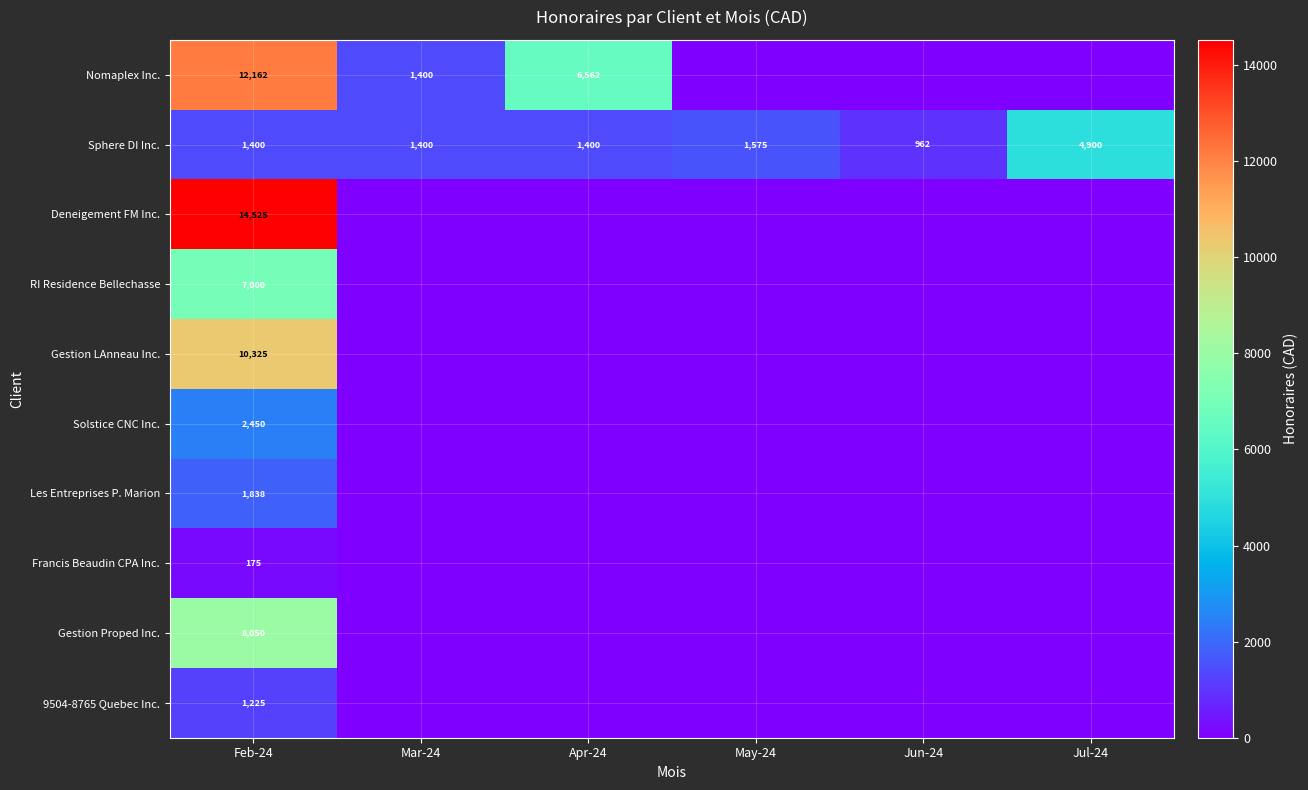

What is the greatest value displayed?

14525.0